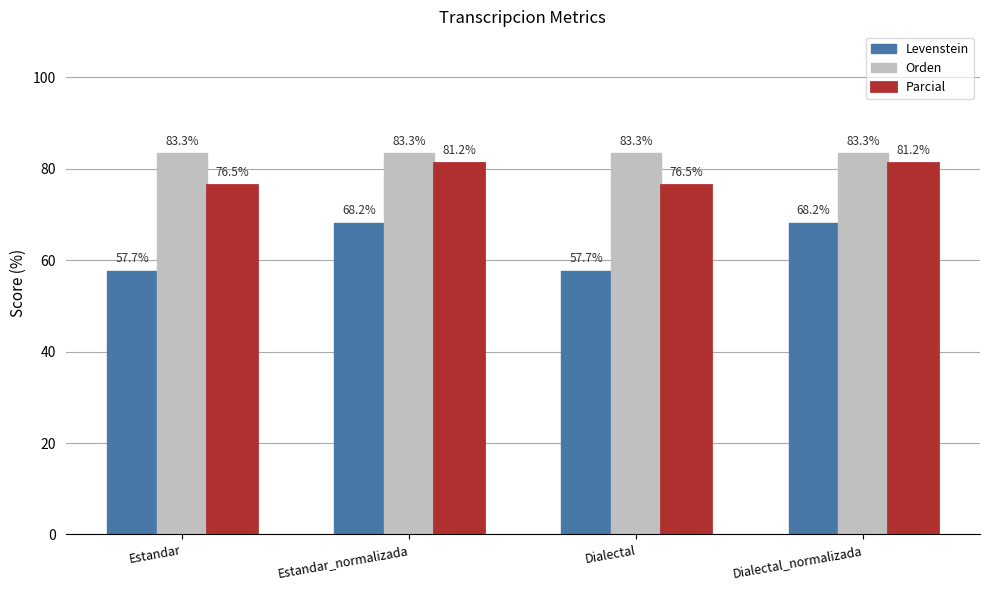

What position from the left is Dialectal?

3